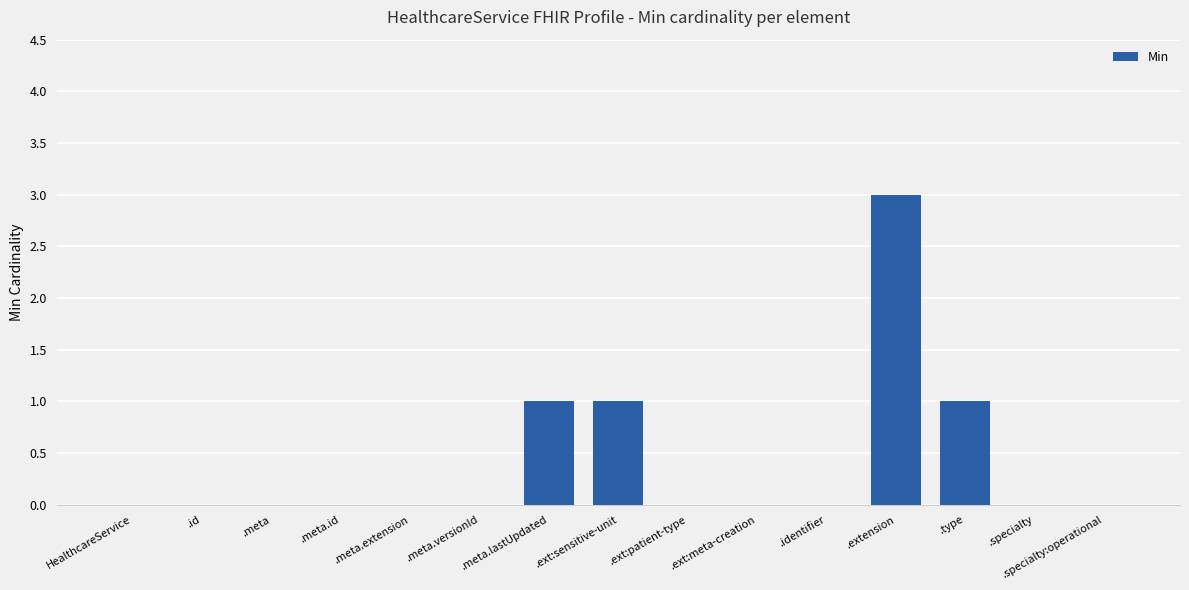

What is the maximum value shown in the chart?

3